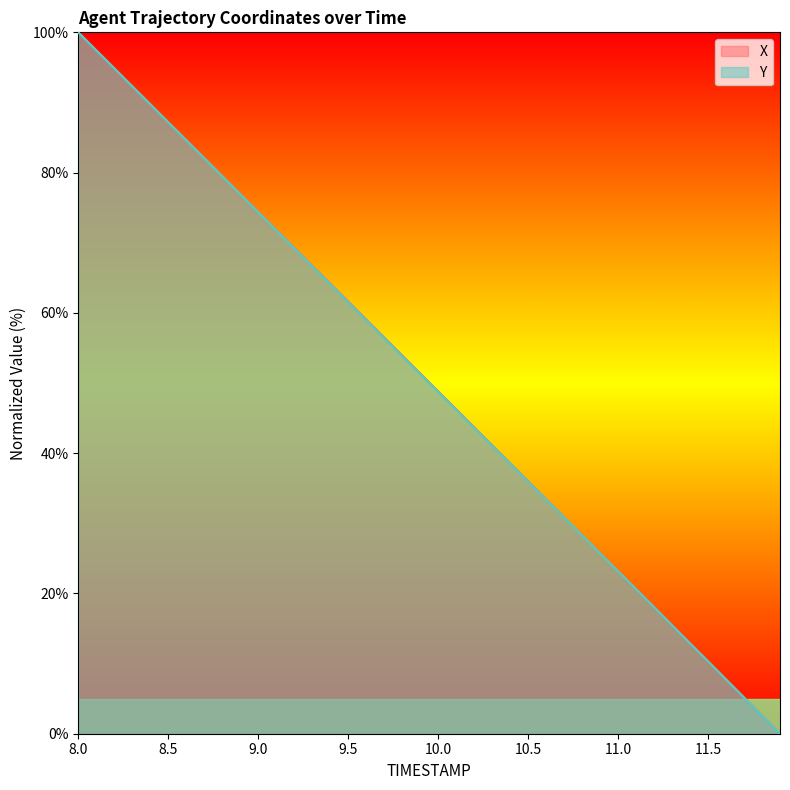

Which category has the highest value in the X series?

8.0